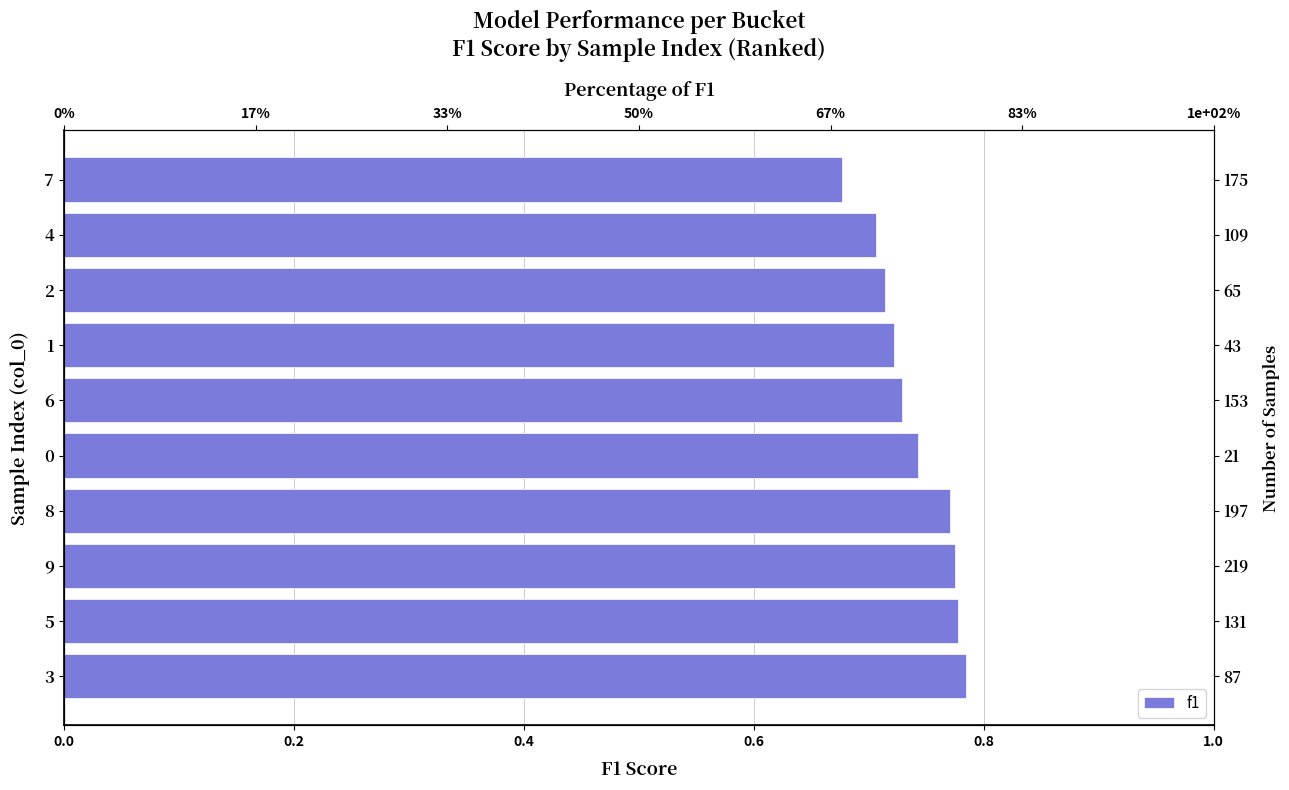

How many values are between 0 and 1?

10